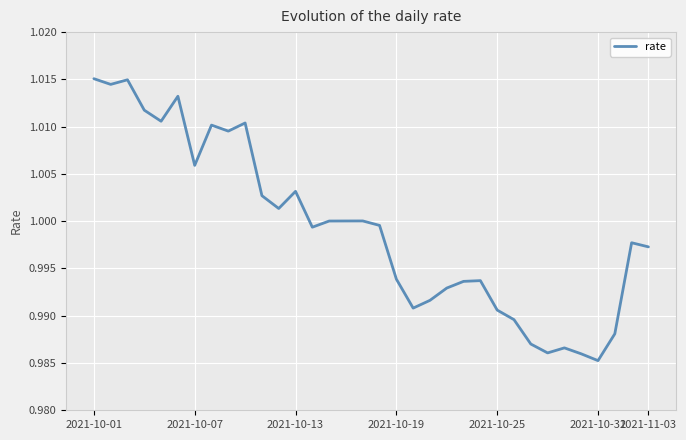

Reading left to right, extract all data points from this chart.

1.0	1.0	1.0	1.0	1.0	1.0	1.0	1.0	1.0	1.0	1.0	1.0	1.0	1.0	1.0	1.0	1.0	1.0	1.0	1.0	1.0	1.0	1.0	1.0	1.0	1.0	1.0	1.0	1.0	1.0	1.0	1.0	1.0	1.0